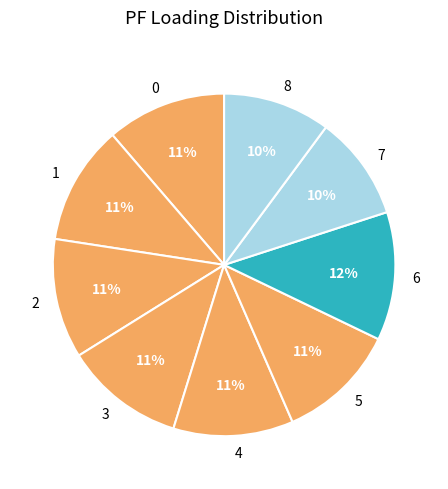

What percentage is the 0 slice, to the nearest percent?

11%